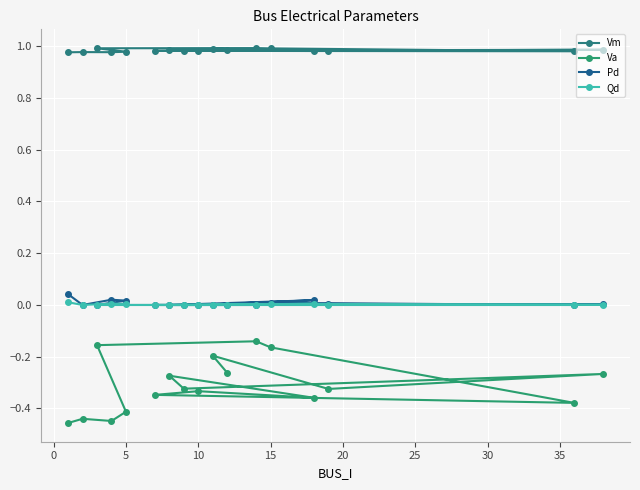

At how many categories does at least one series exceed 0?

17